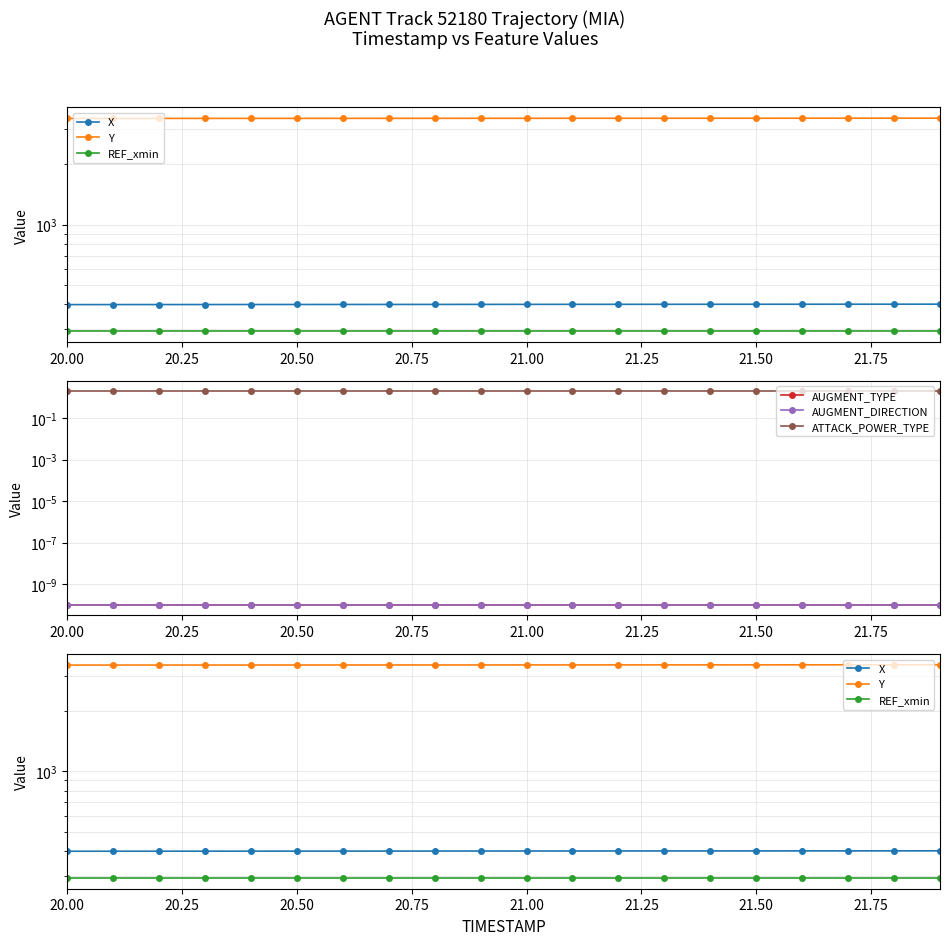

What is the difference between the second highest and second lowest values in the X series?

1.8